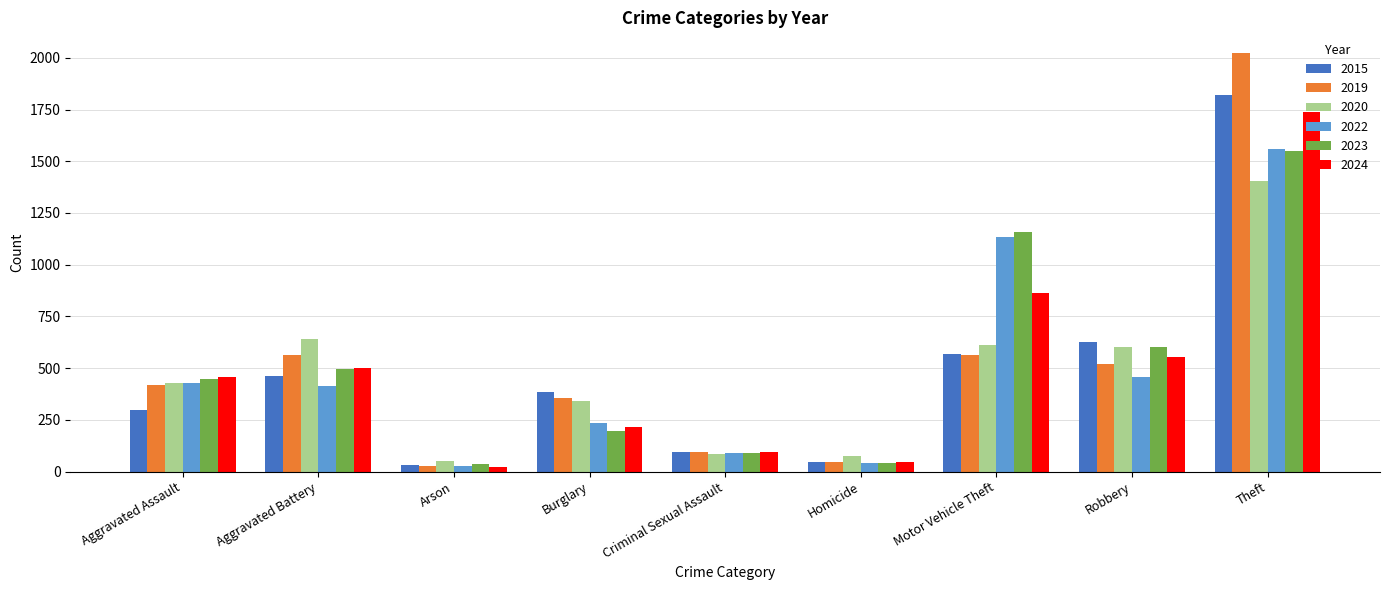

The 2019 series shows 354 at Burglary. True or false?

True